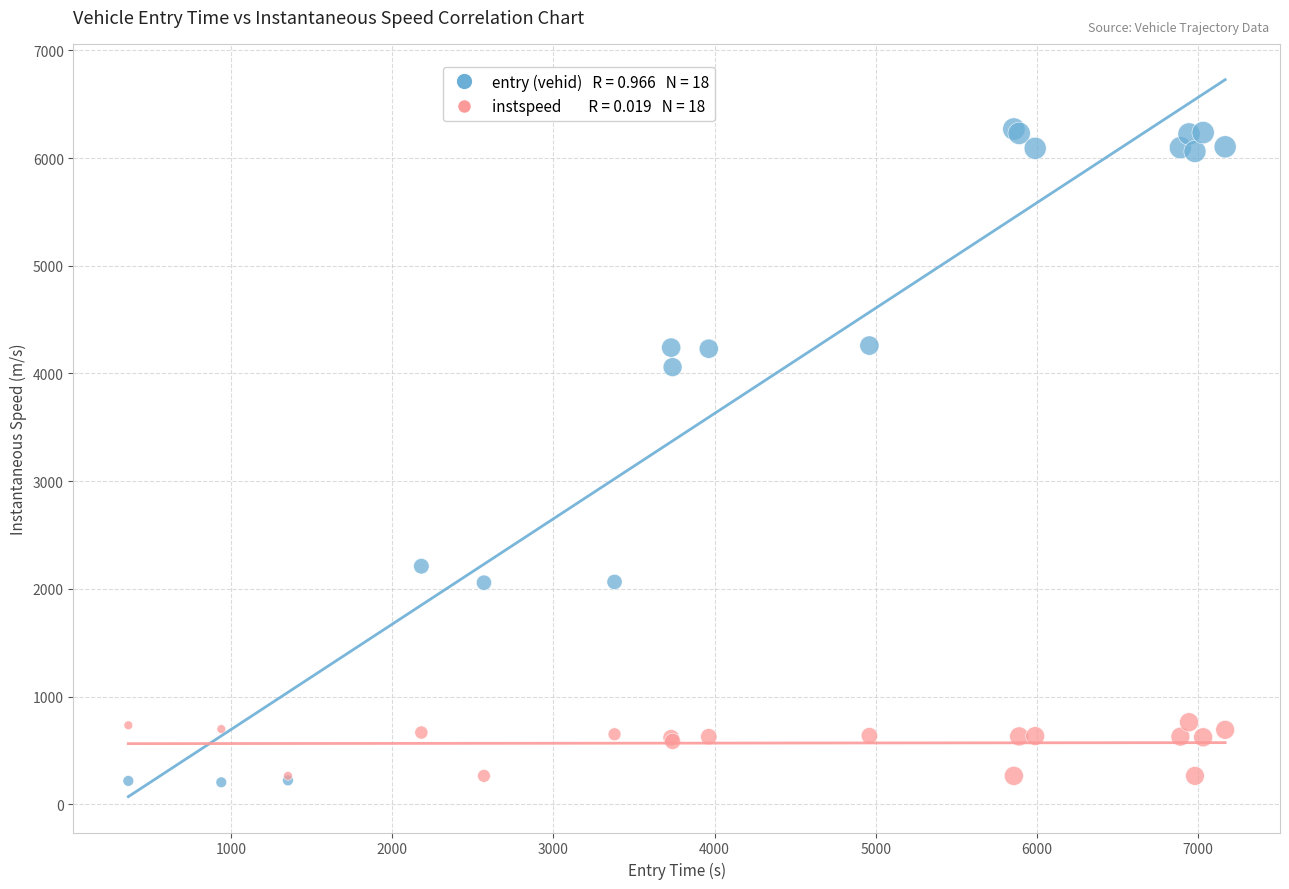

Across all series, what Y value is closest to 3237?

4059.0